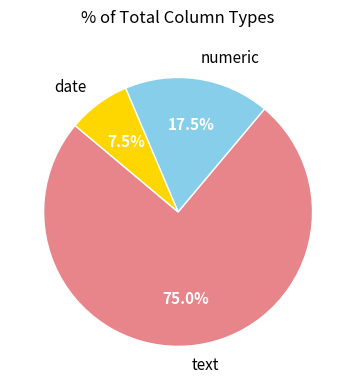

Rank the categories by value from highest to lowest.

text, numeric, date